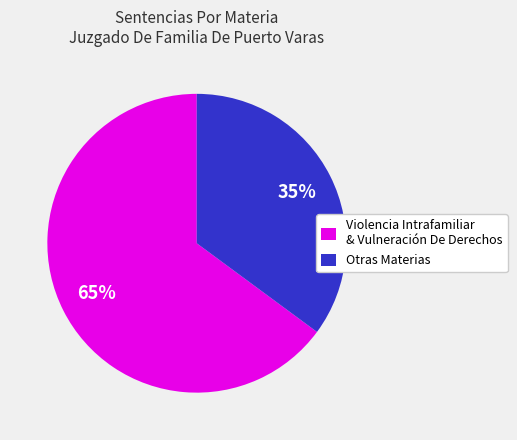

Which category has the smallest portion of the pie?

Otras Materias